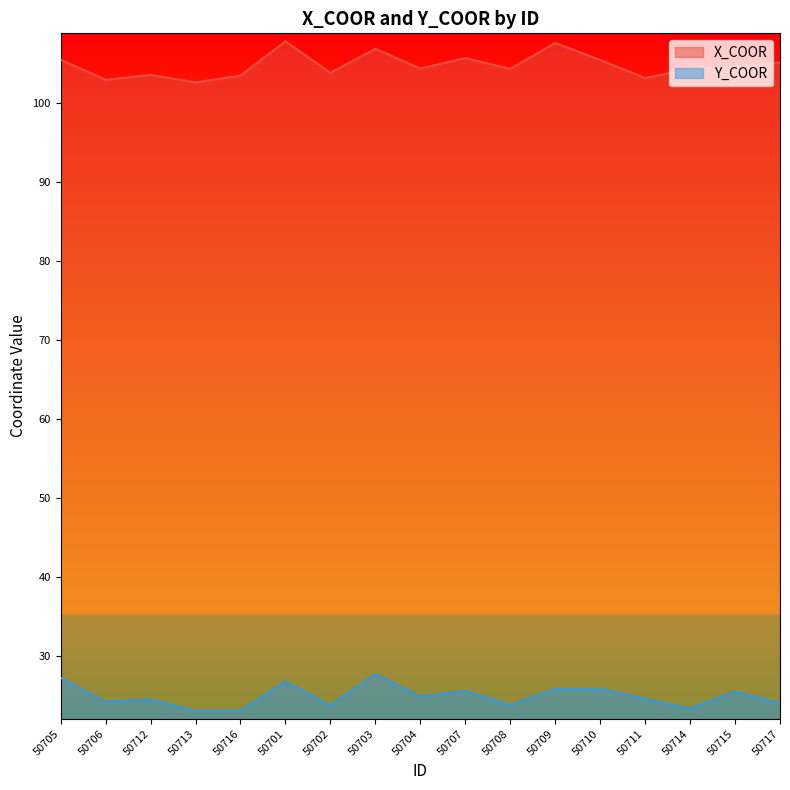

True or false: X_COOR and Y_COOR intersect in this chart.

False